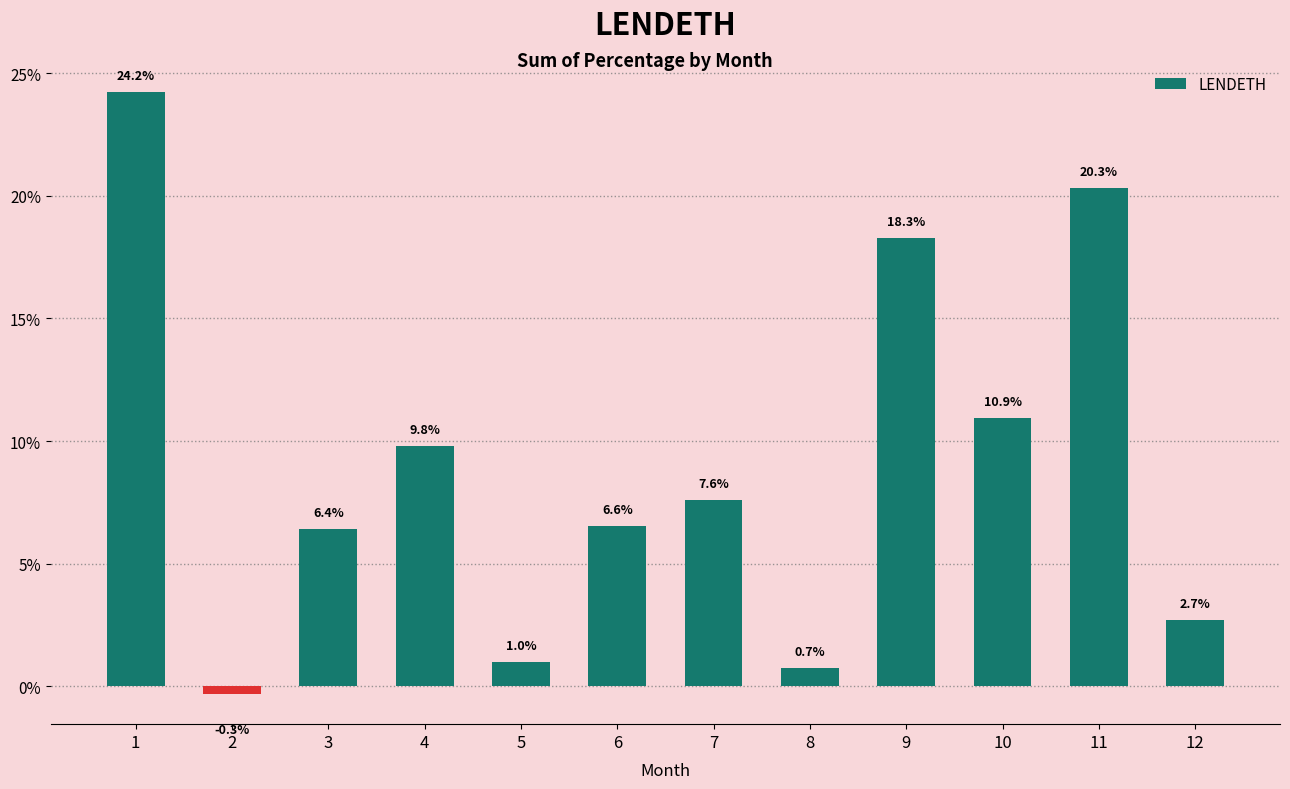

What is the difference between the maximum and second lowest values?

23.5